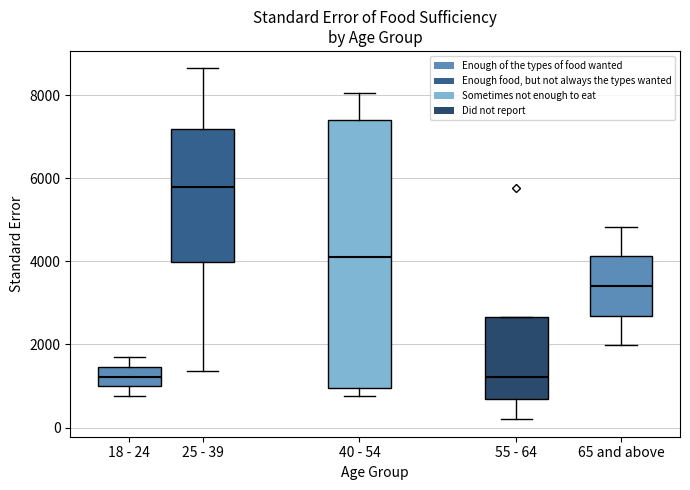

Reading left to right, read every box against the y-axis: the position of its median line, the range the box covers, and the ends of its whiskers. The values are not printed on the chart, so give them approximately, as read against the axis.

18 - 24: median 1200, box 1000 to 1400, whiskers 800 to 1600
25 - 39: median 5800, box 4000 to 7200, whiskers 1400 to 8600
40 - 54: median 4000, box 1000 to 7400, whiskers 800 to 8000
55 - 64: median 1200, box 600 to 2600, whiskers 200 to 2600
65 and above: median 3400, box 2600 to 4200, whiskers 2000 to 4800